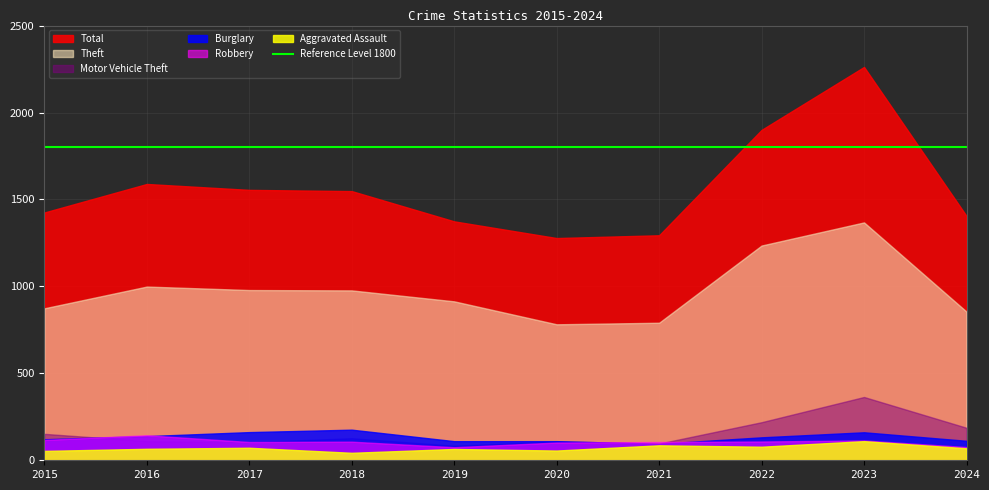

Does the chart have visible grid lines?

Yes